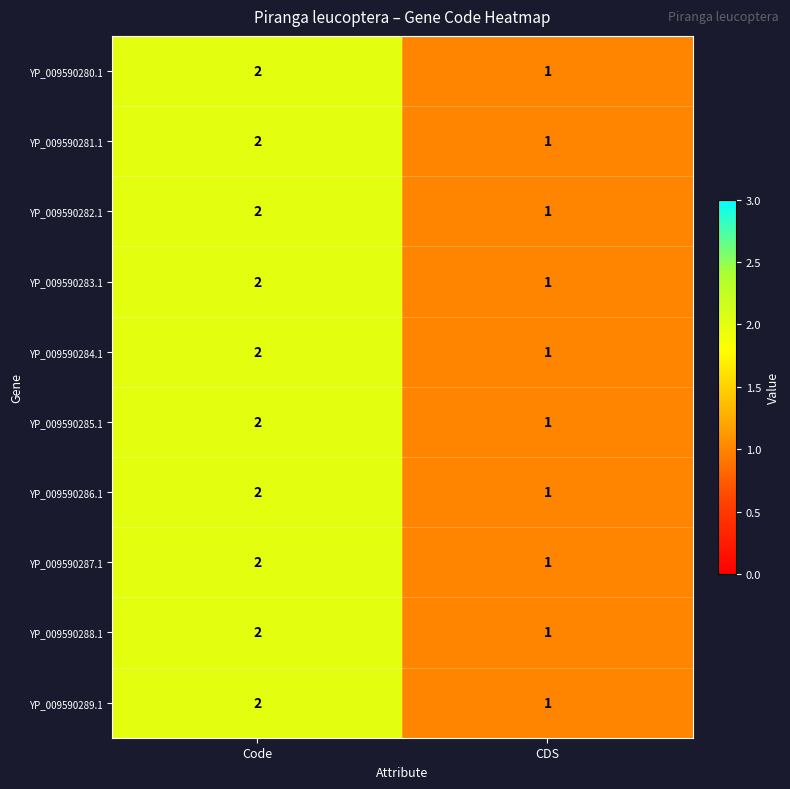

What is the sum of all YP_009590288.1 values?

3